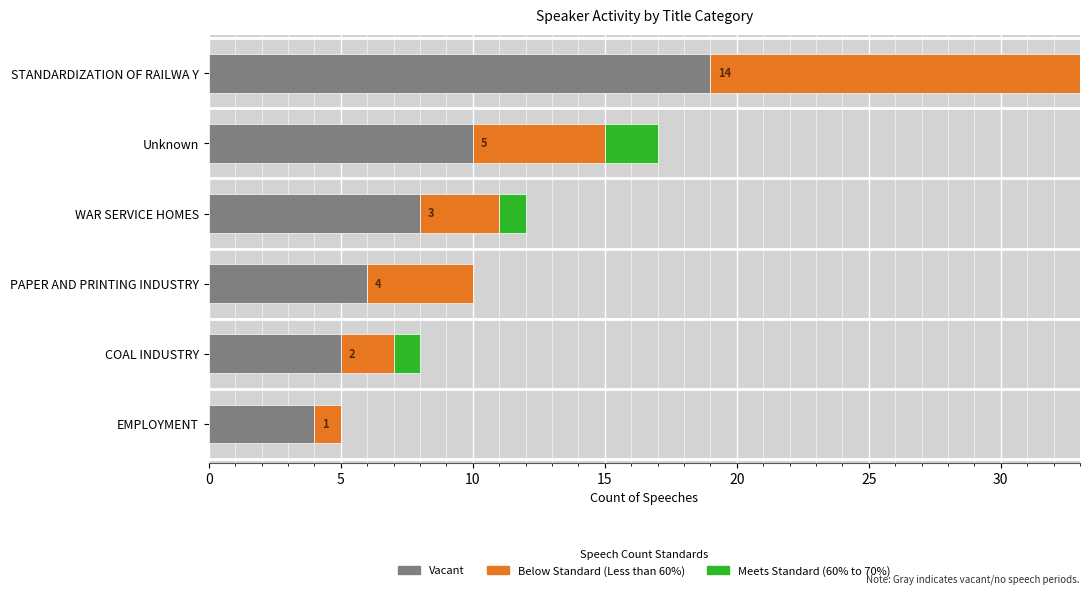

What is the highest value of the Vacant series?

19